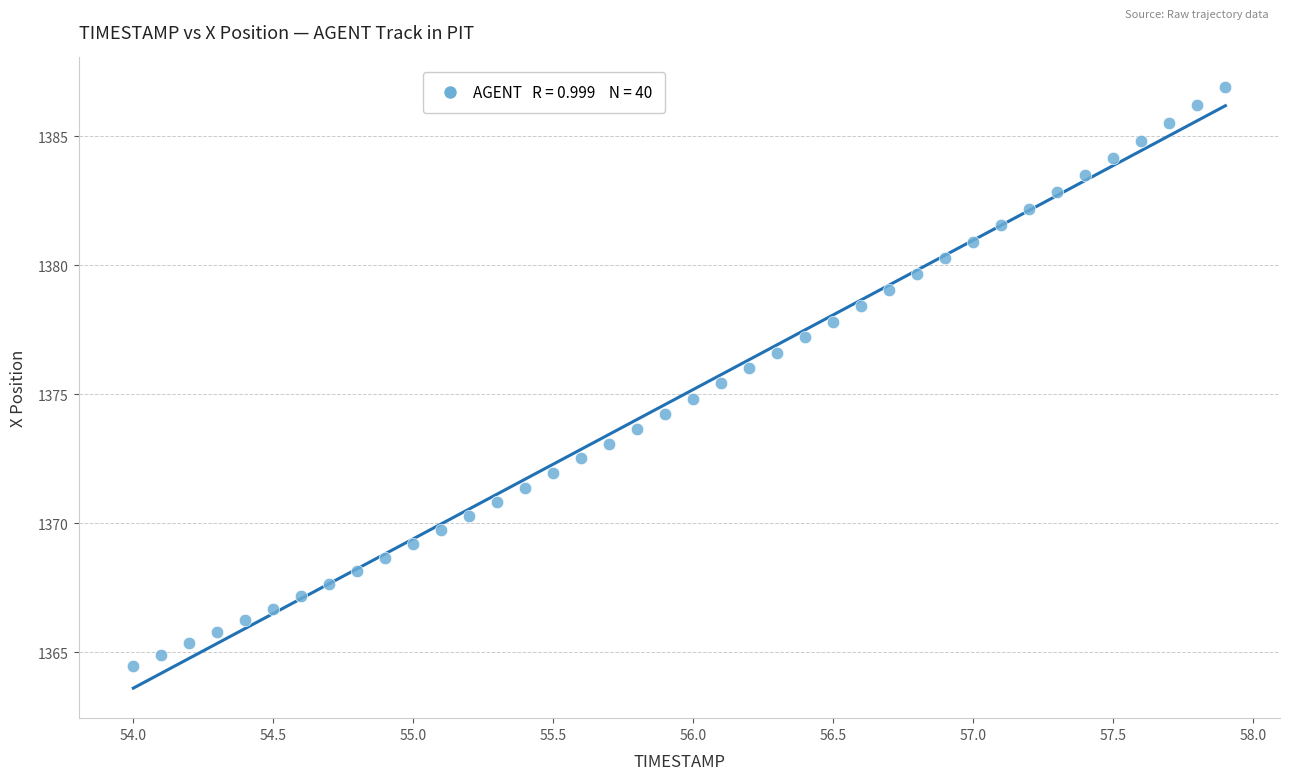

What is the range of Y values (max minus min)?

22.4